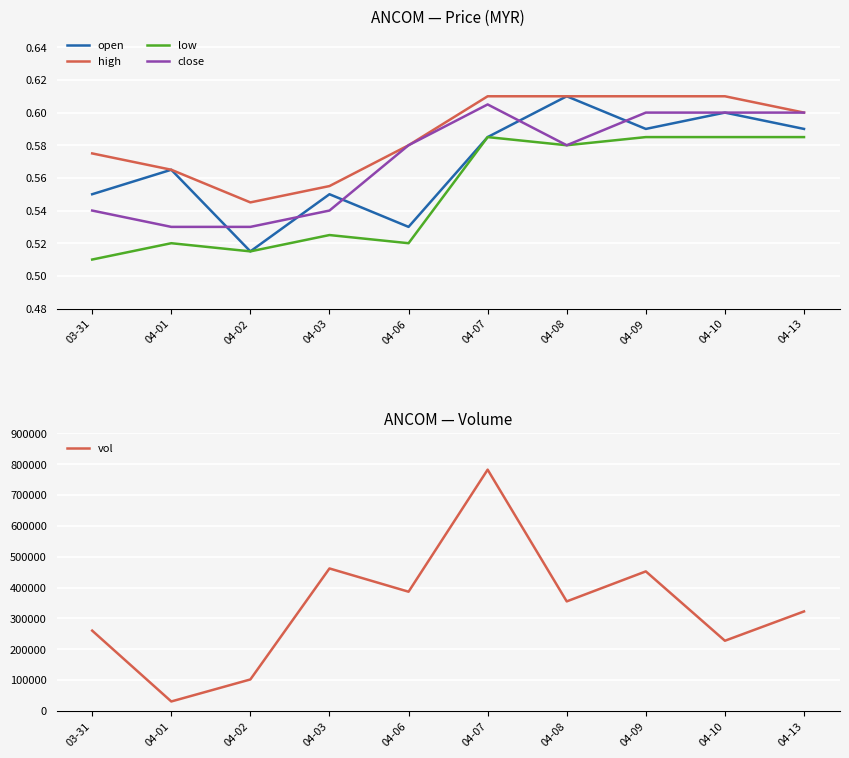

Which category has the highest value in the close series?

04-07